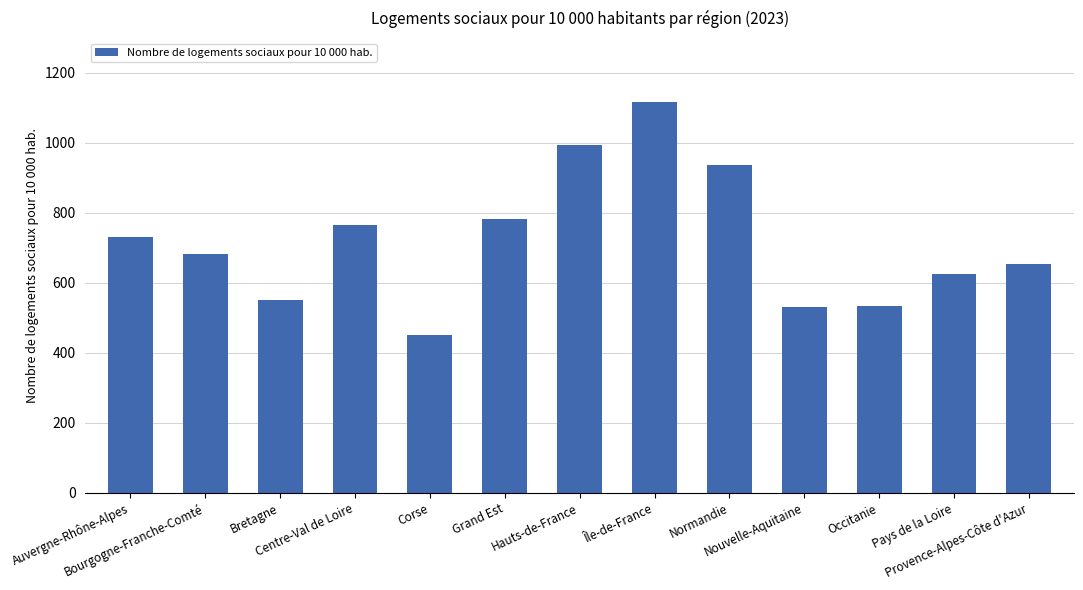

Where does the data first go above 683?

Auvergne-Rhône-Alpes